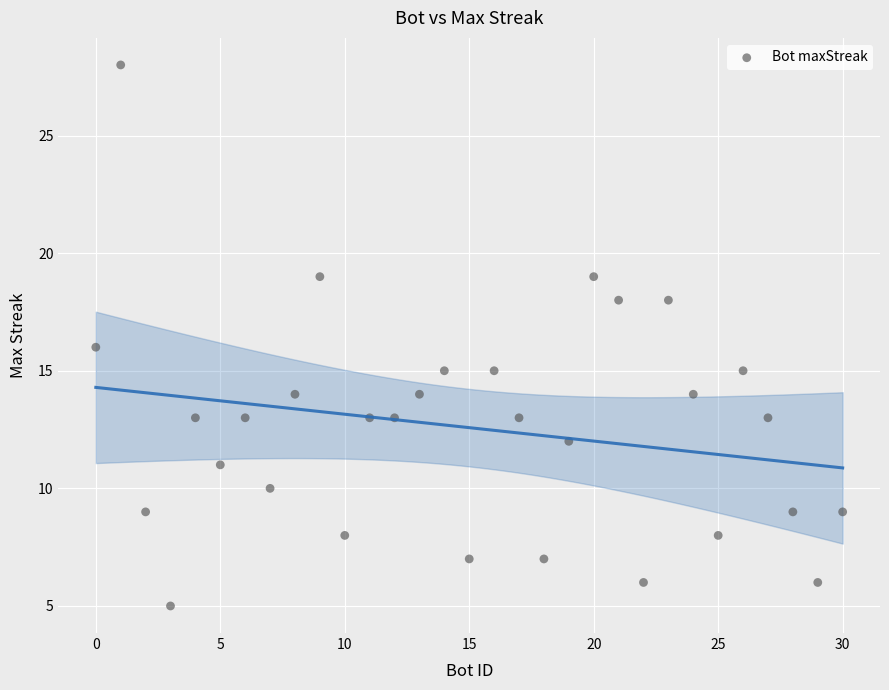

What is the range of Y values (max minus min)?

23